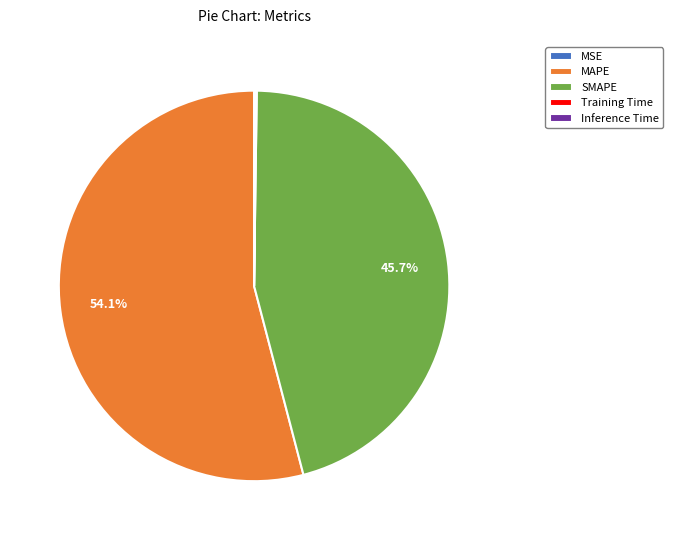

Which category has the biggest portion of the pie?

MAPE